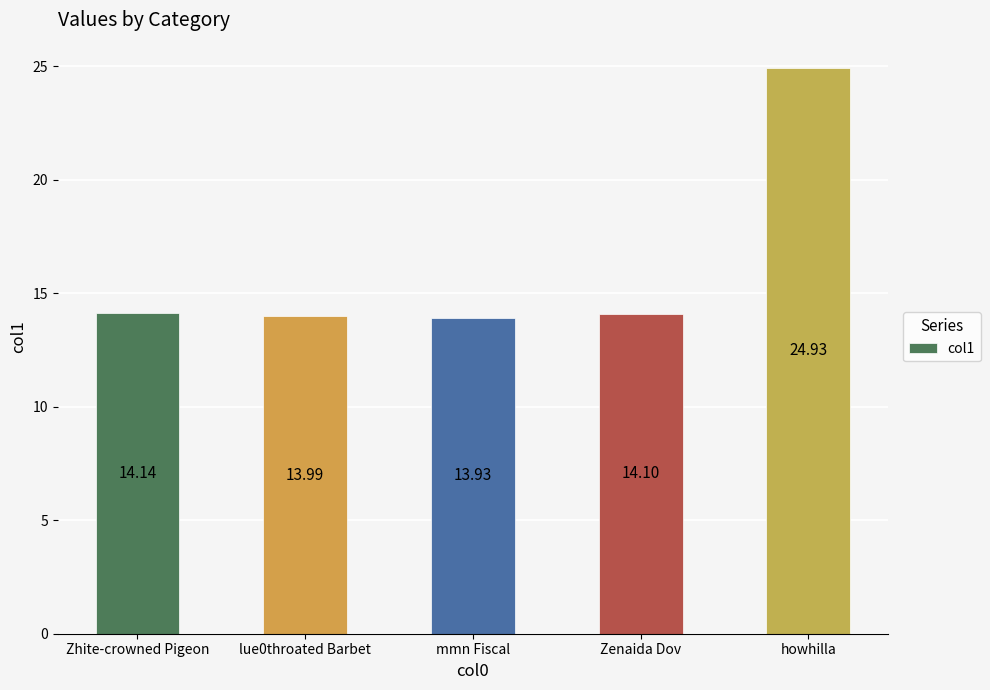

What is the difference between the values at Zenaida Dov and lue0throated Barbet?

0.1